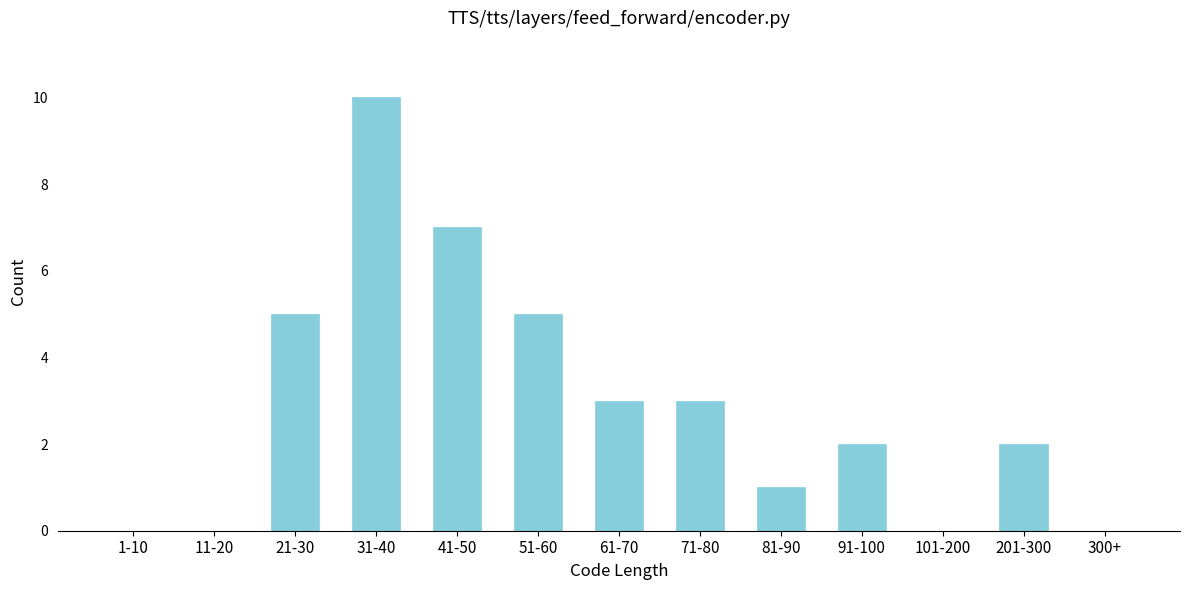

Reading right to left, extract all data points from this chart.

300+=0	201-300=2	101-200=0	91-100=2	81-90=1	71-80=3	61-70=3	51-60=5	41-50=7	31-40=10	21-30=5	11-20=0	1-10=0